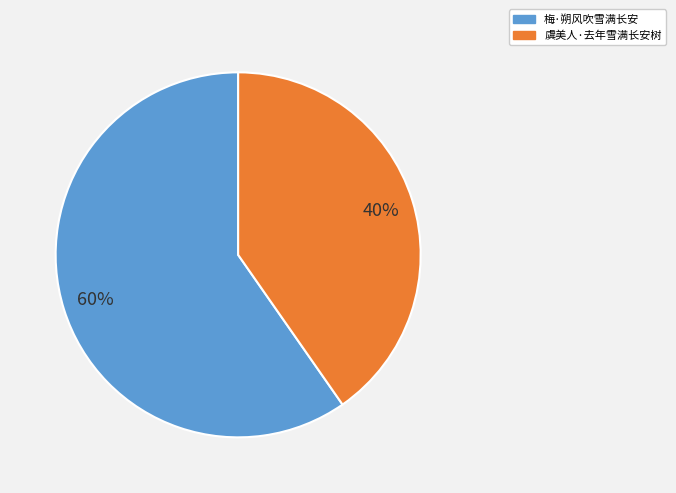

True or false: 梅·朔风吹雪满长安 accounts for 60% of the total.

True